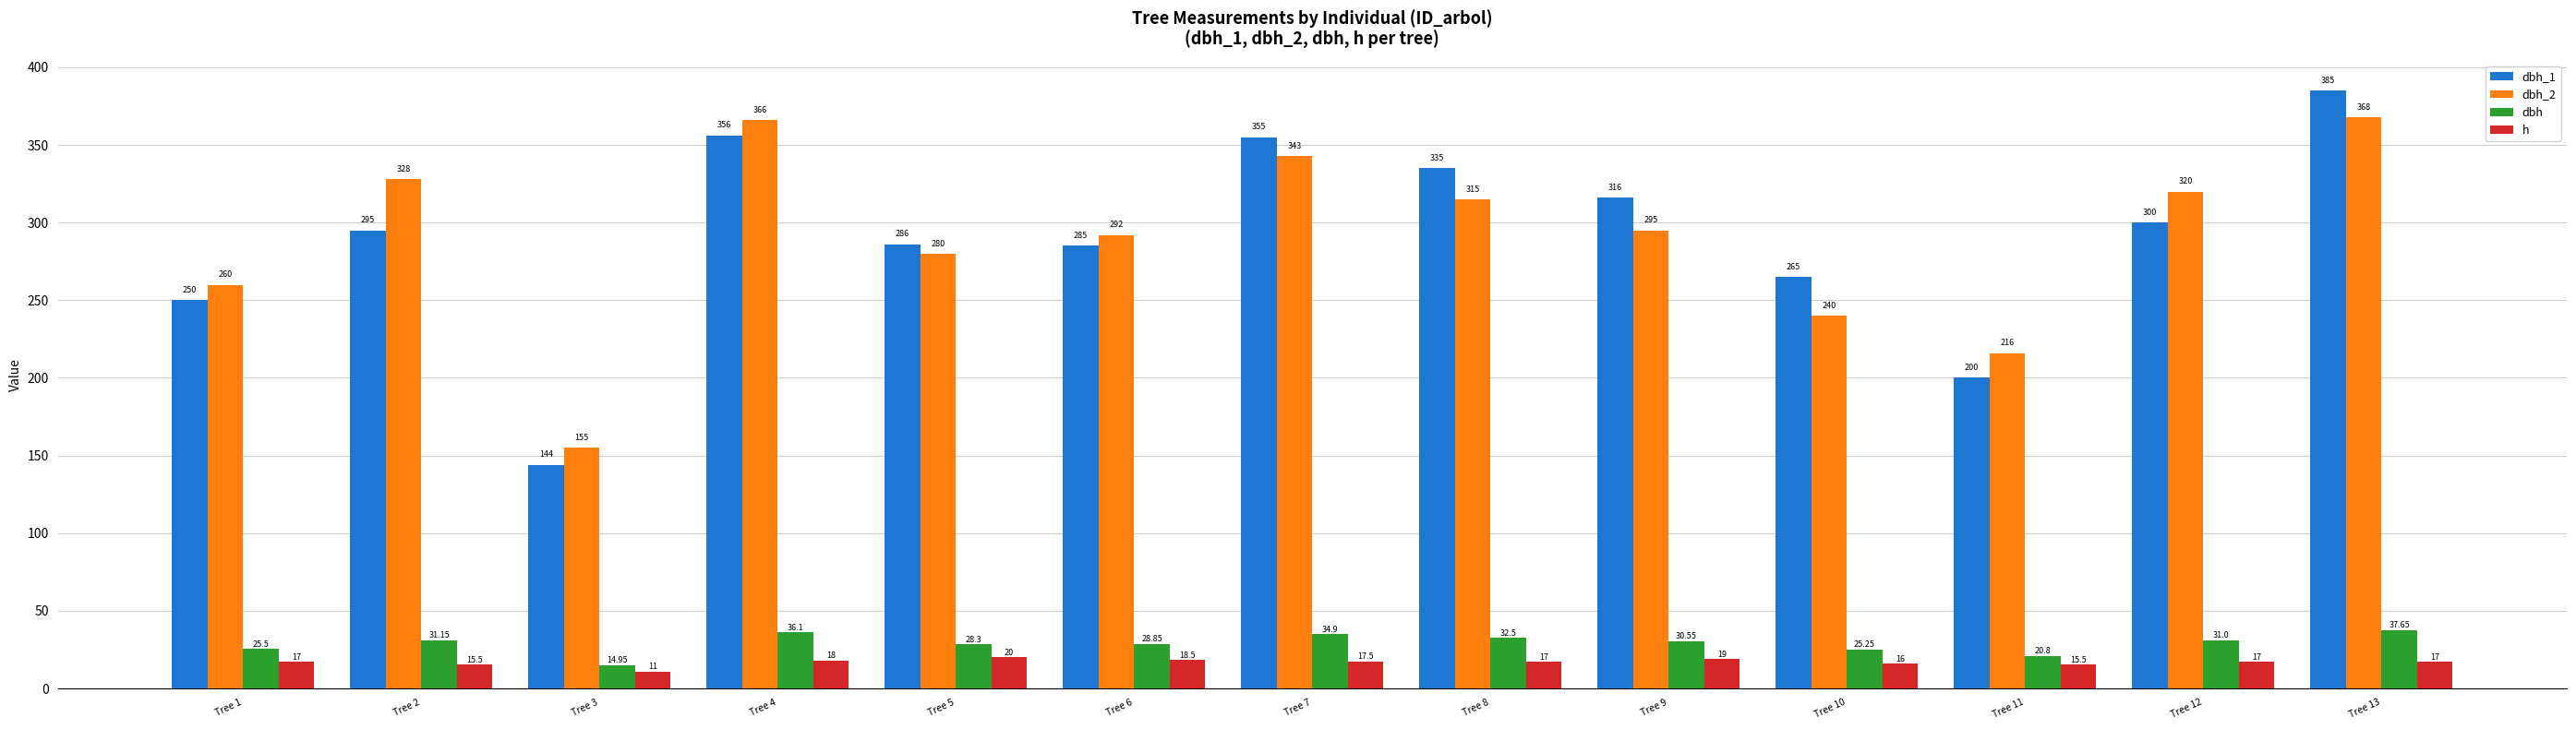

Which series changed the most between Tree 1 and Tree 8?

dbh_1